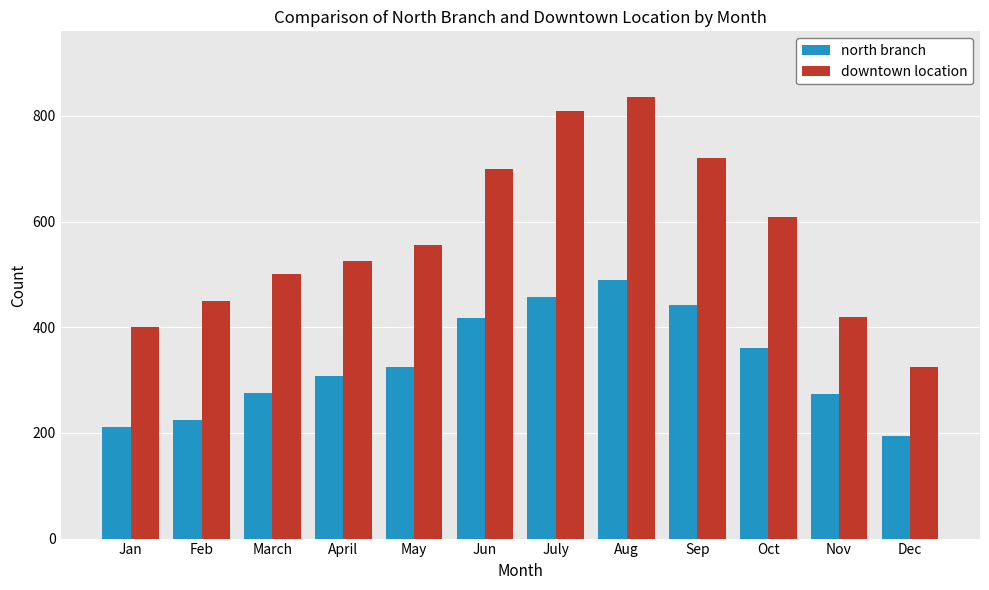

What is the minimum value shown in the chart?

194